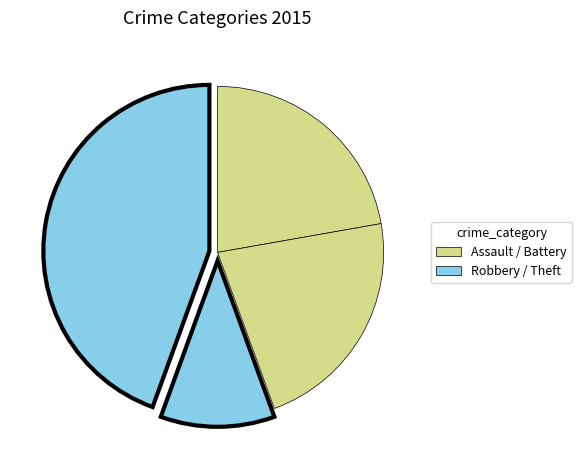

How many slices are in this pie chart?

4